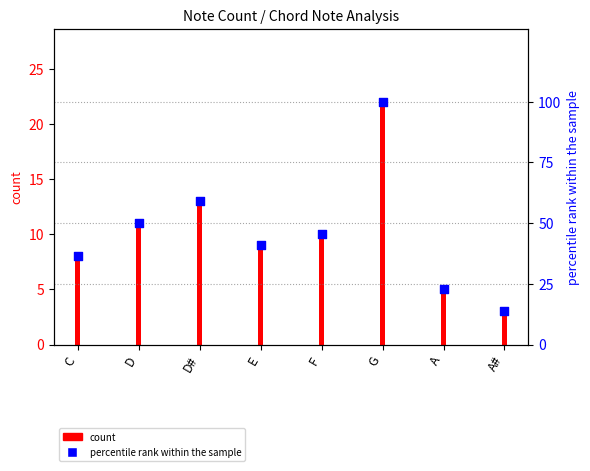

Between A# and F, which is larger?

F